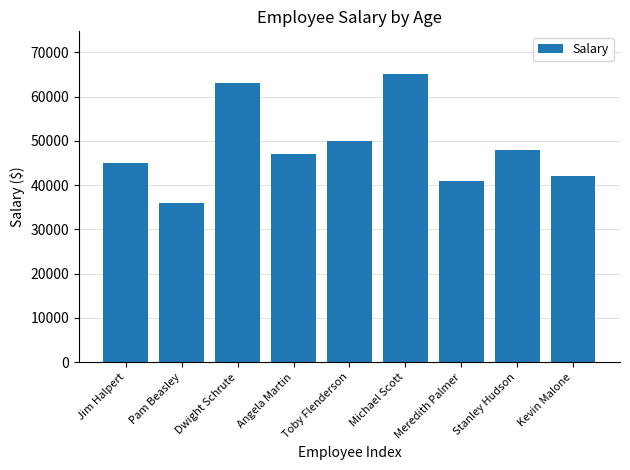

What is the ratio of the value at Michael Scott to the value at Jim Halpert?

1.4